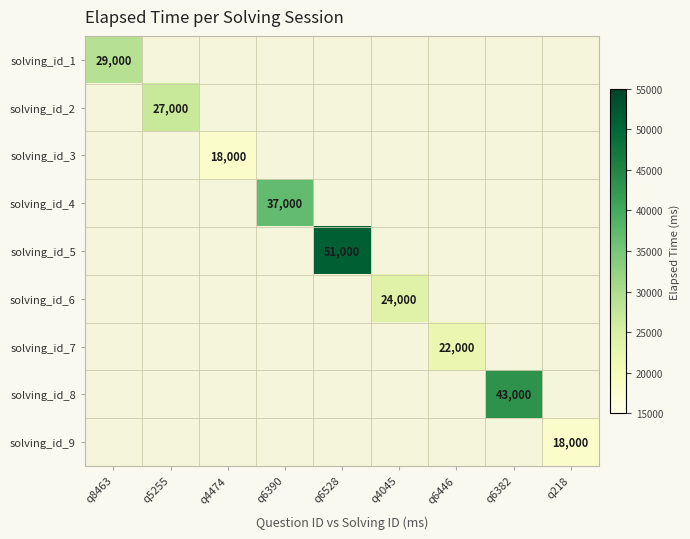

The value of solving_id_5 at q6528 is 51000. True or false?

True